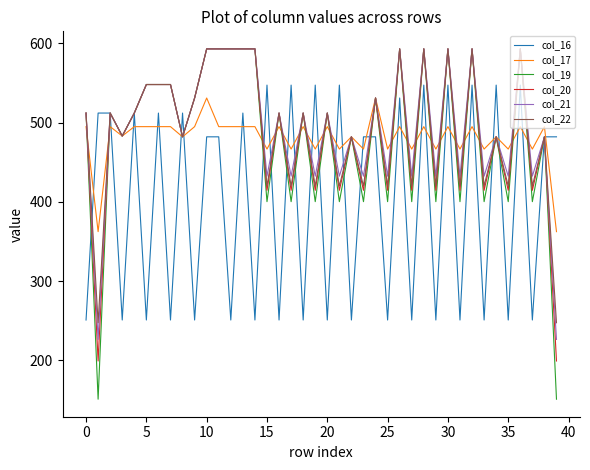

What is the difference between the maximum and minimum values in the col_16 series?

296.4